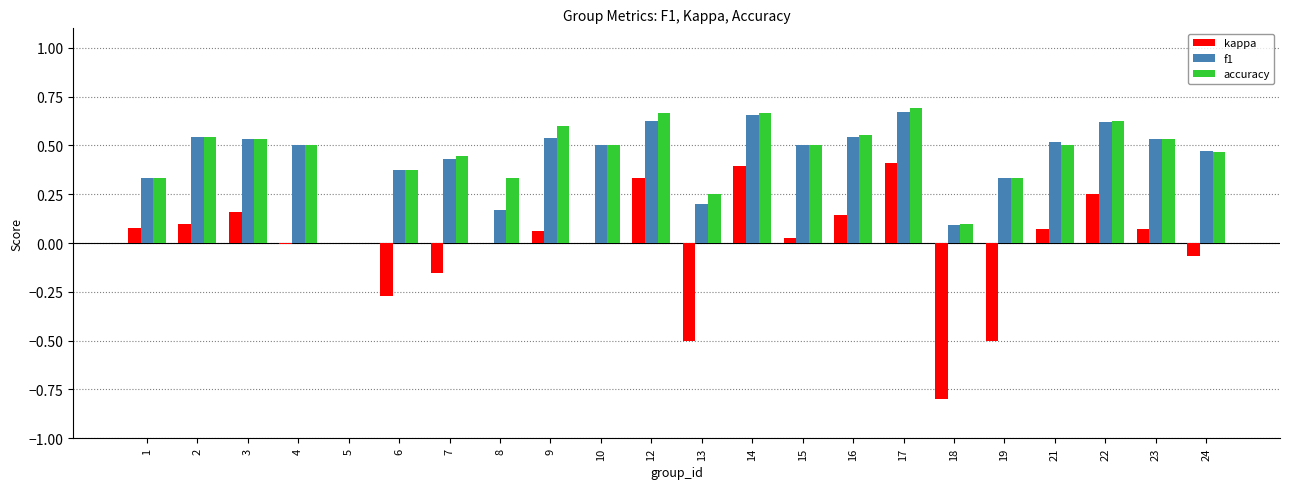

Which series changed the most between 17 and 19?

kappa